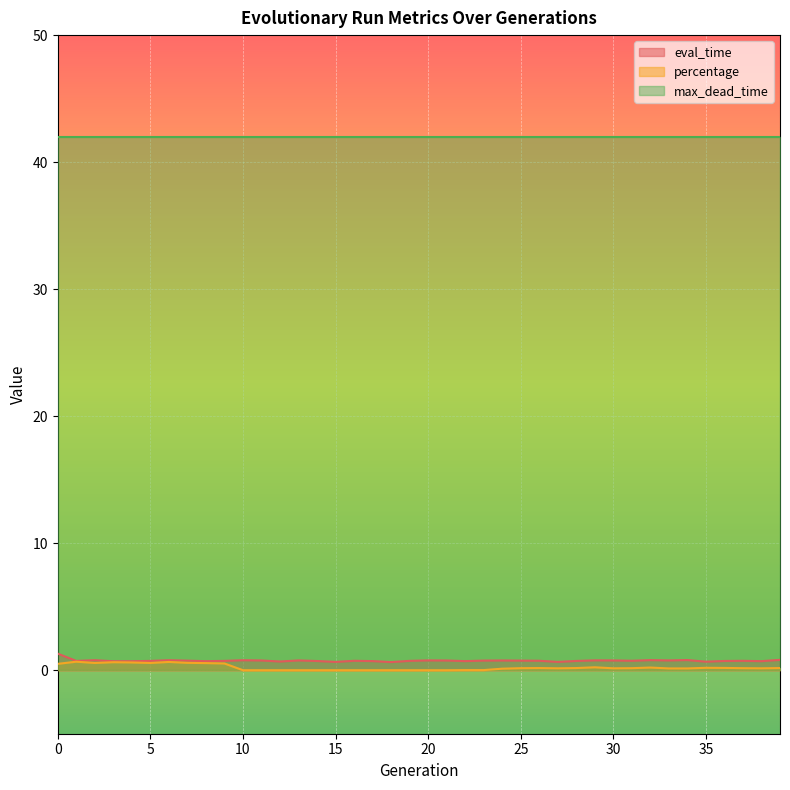

Which series has the largest total across all categories?

max_dead_time